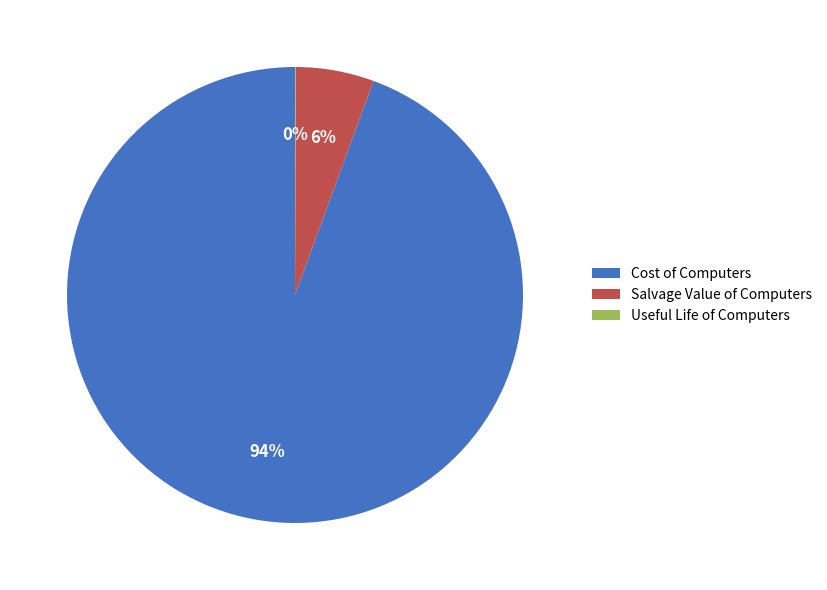

What percentage is the Salvage Value of Computers slice, to the nearest percent?

6%